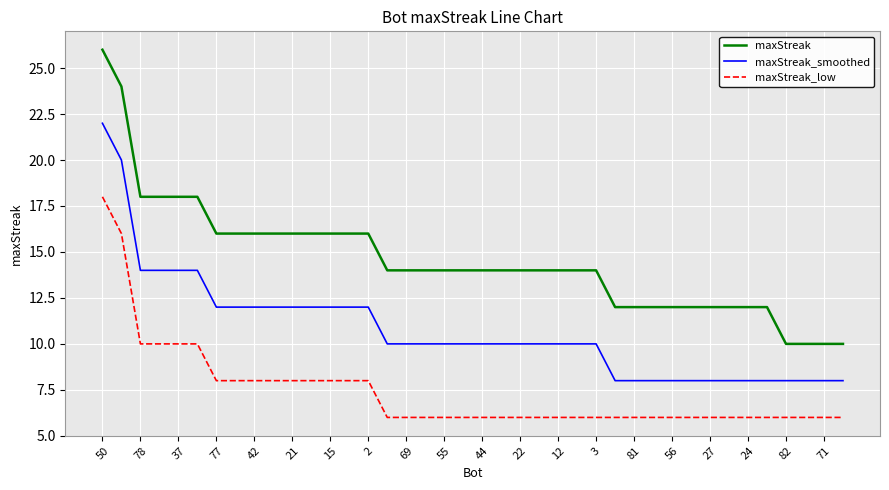

List the series in order of their overall mean, highest first.

maxStreak, maxStreak_smoothed, maxStreak_low